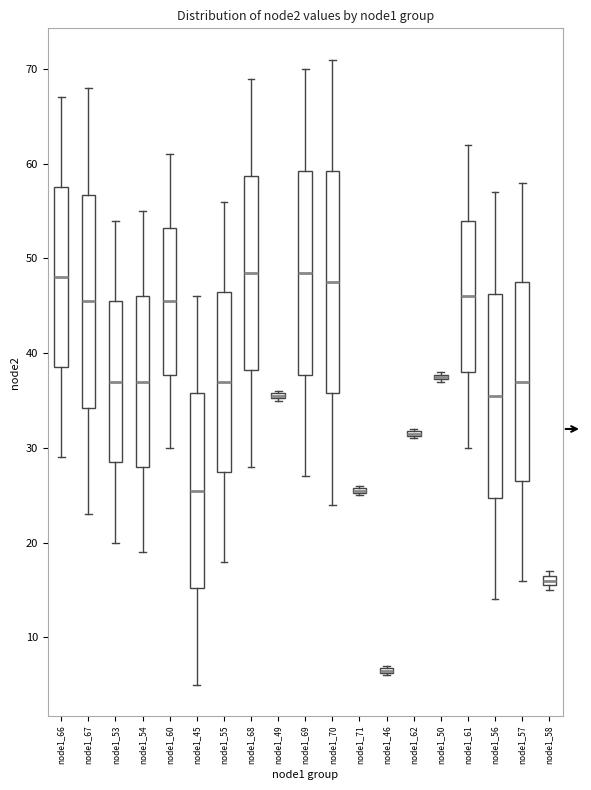

Where is the upper edge of the box for node1_49 on the y-axis? The values are not printed on the chart, so give them approximately, as read against the axis.

36